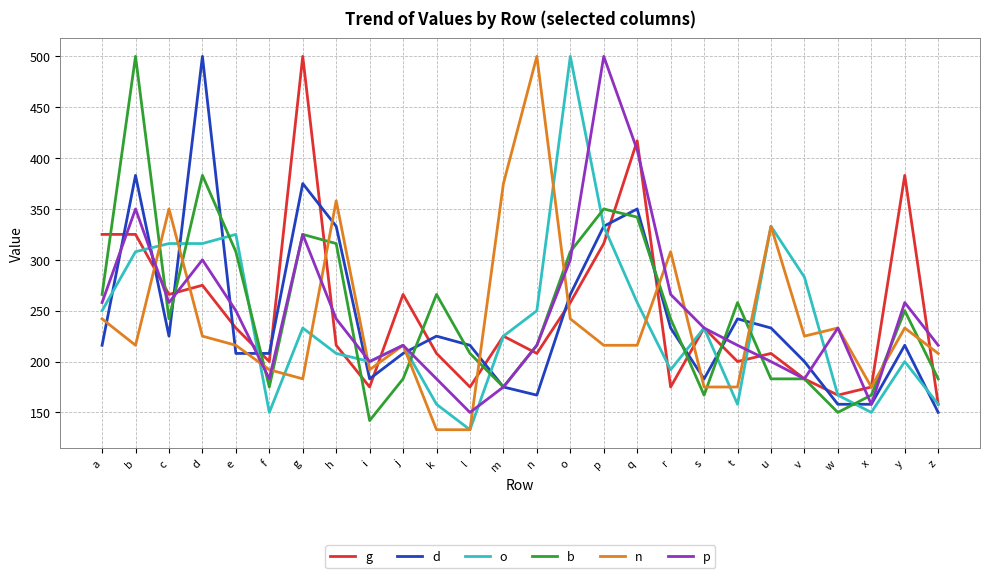

Between which two adjacent categories do d and n first intersect?

a and b